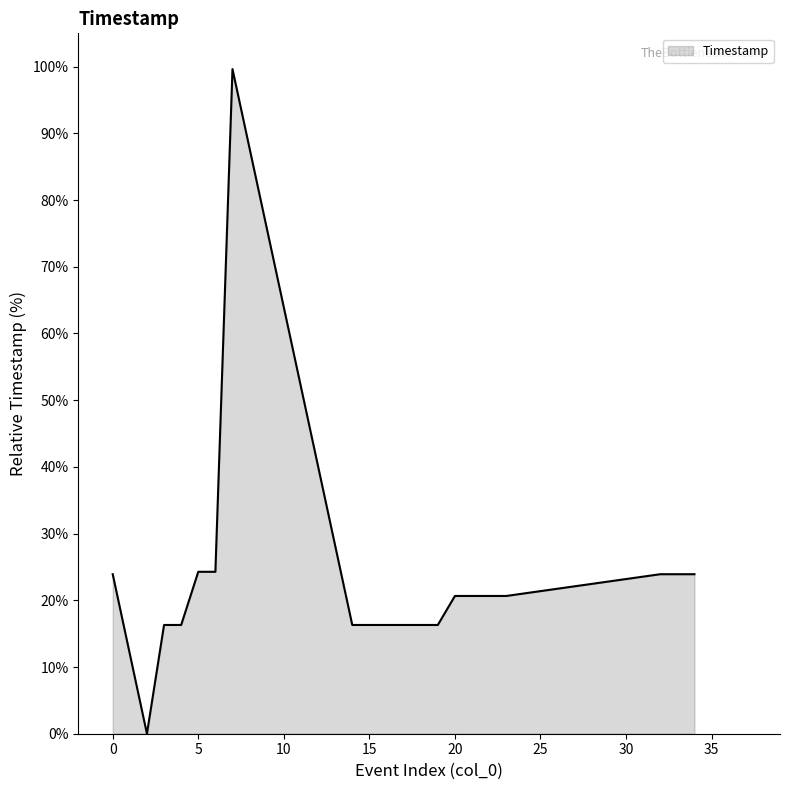

What is the difference between the maximum and minimum values?

99.6